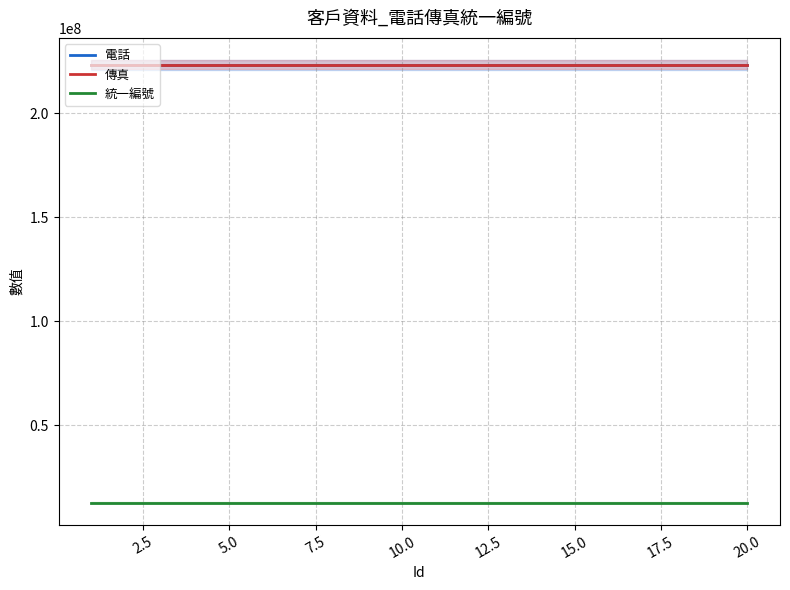

True or false: 統一編號 and 電話 intersect in this chart.

False